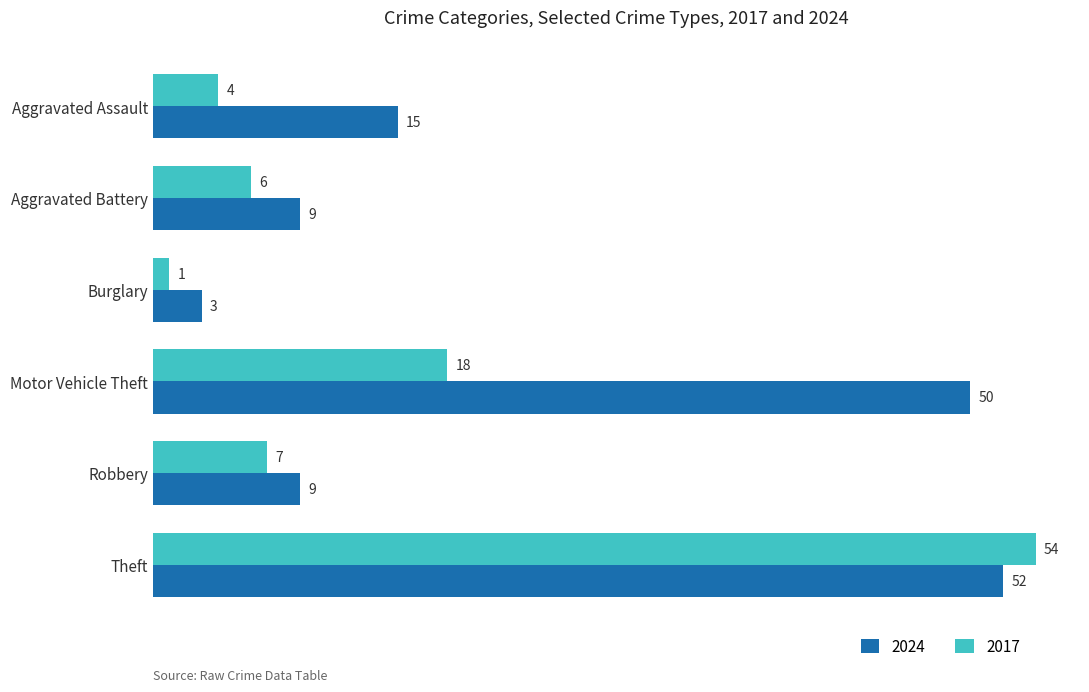

What is the approximate value of 2024 at Motor Vehicle Theft?

50